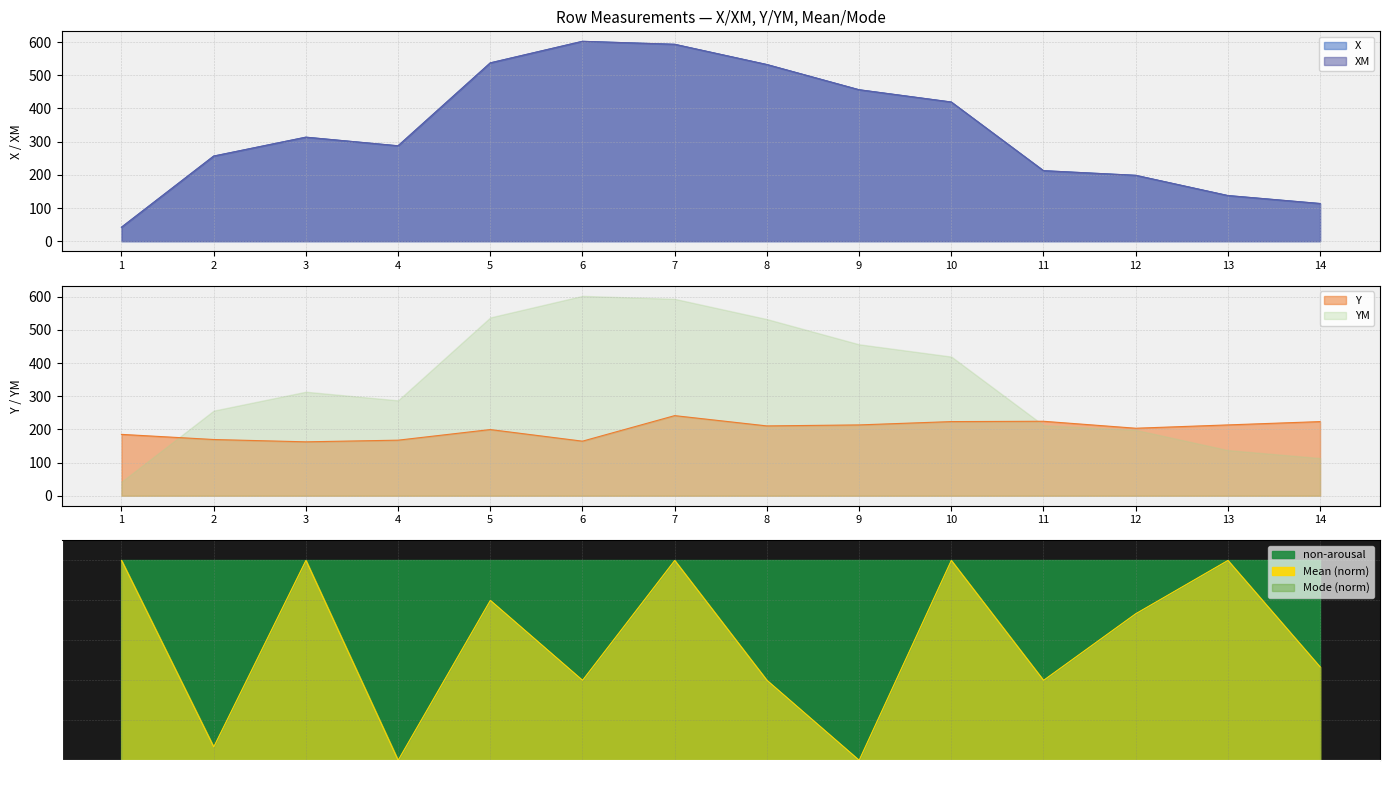

How many lines are shown in the chart?

4